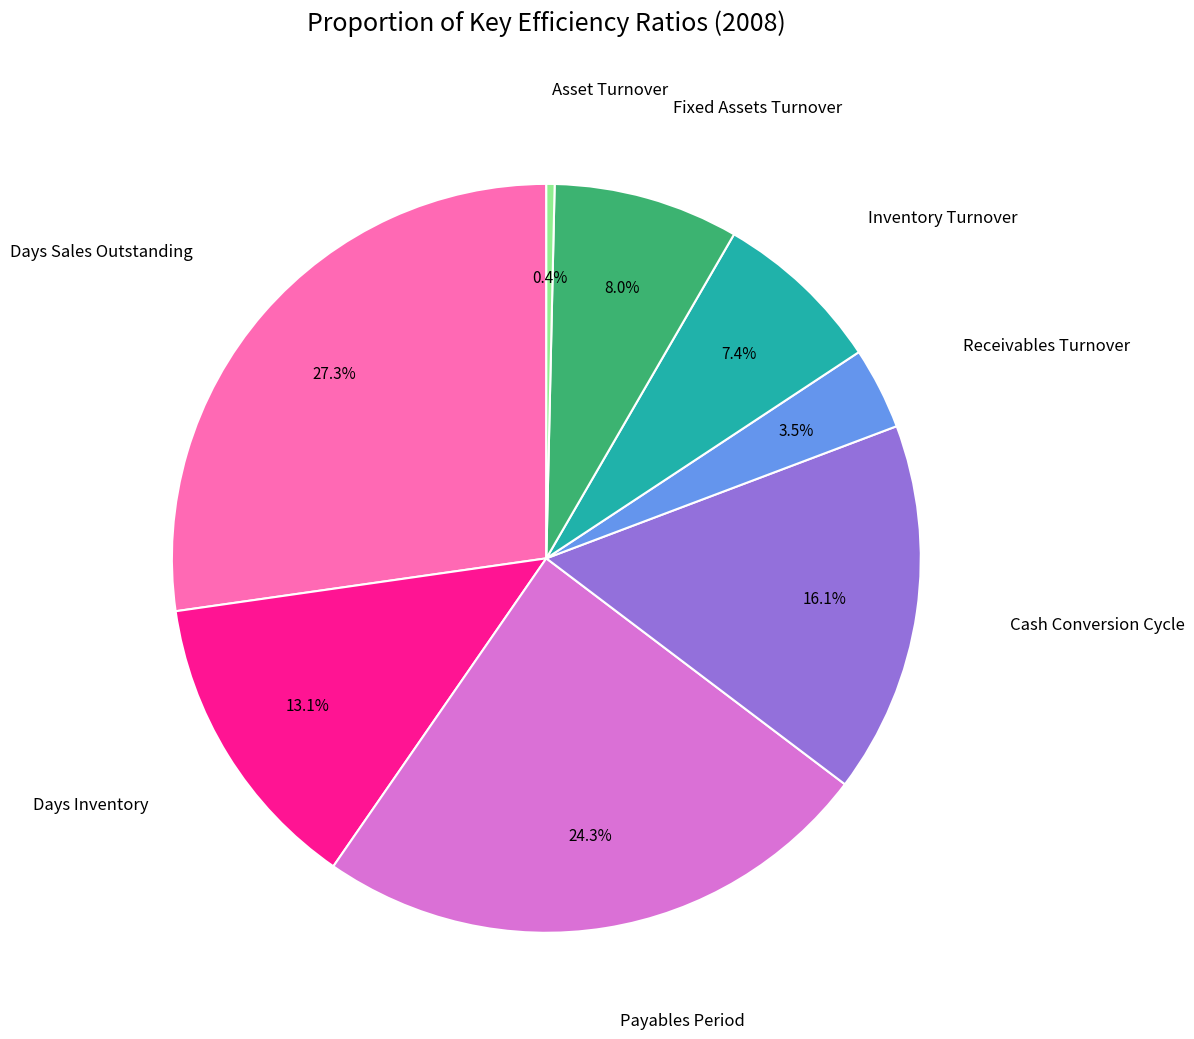

To the nearest percent, what is the difference between the largest and smallest slice percentages?

27%